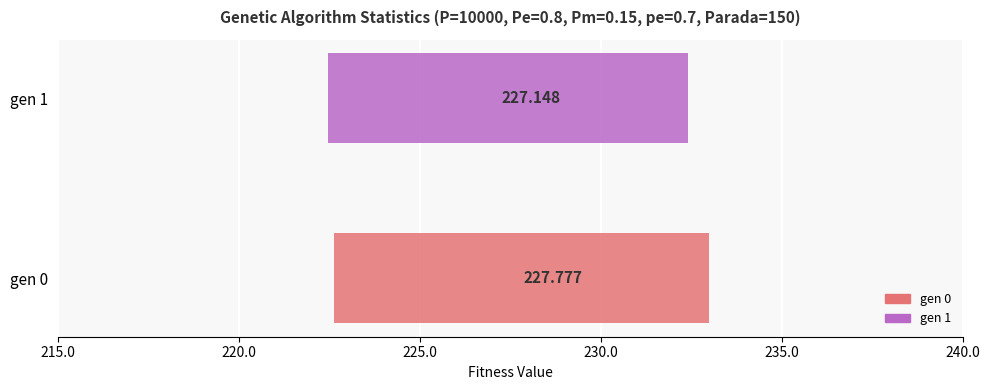

List the labels in order of value, largest first.

gen 0, gen 1